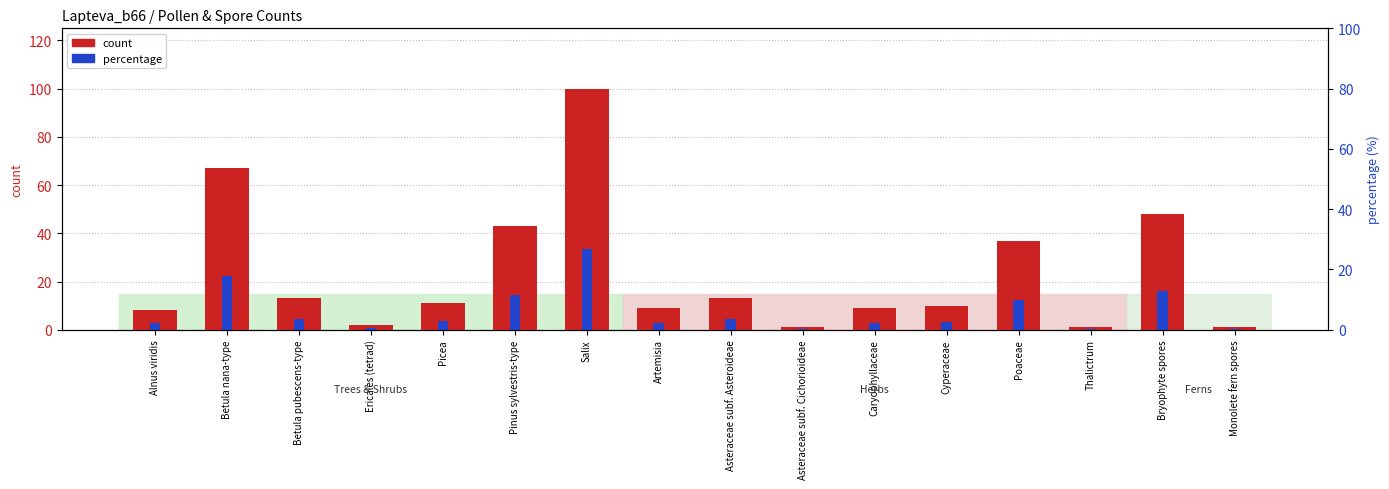

How many data points in percentage are less than 2?

4